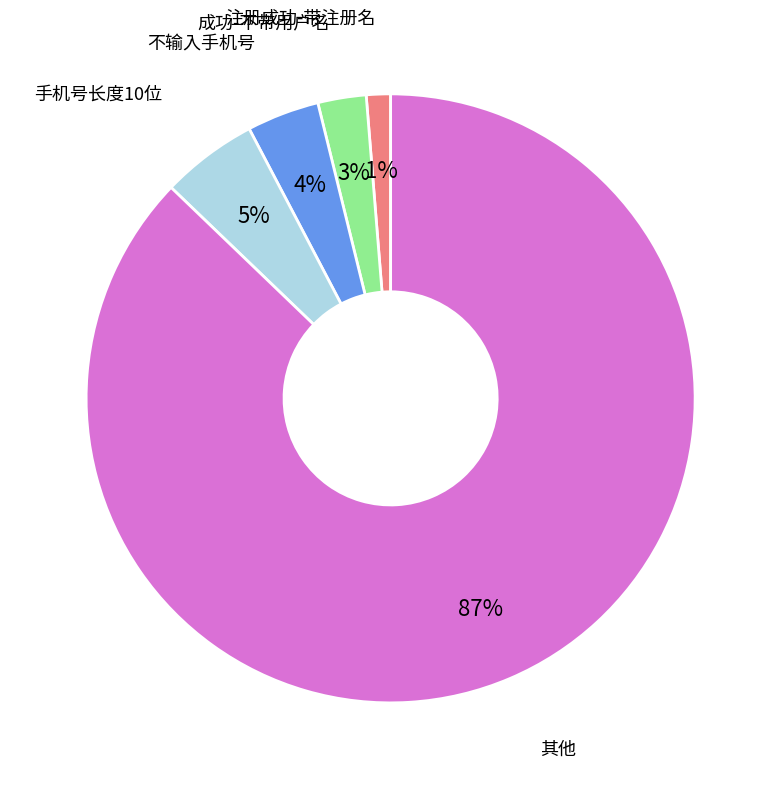

Is there a majority slice in this chart?

Yes